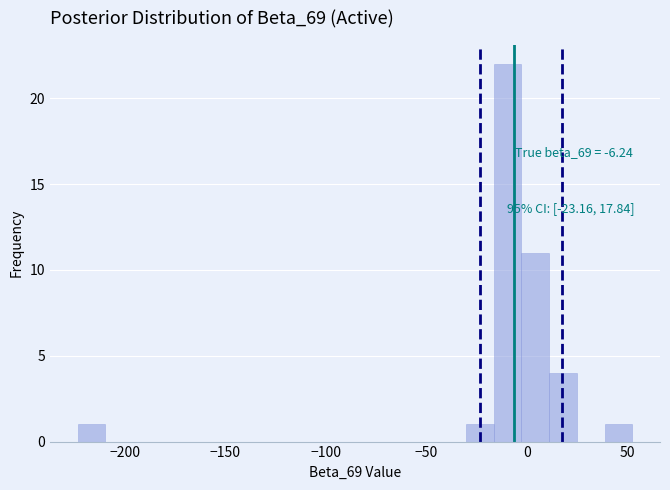

Read against the x-axis, roughly where is the centre of the tallest bar?

-10